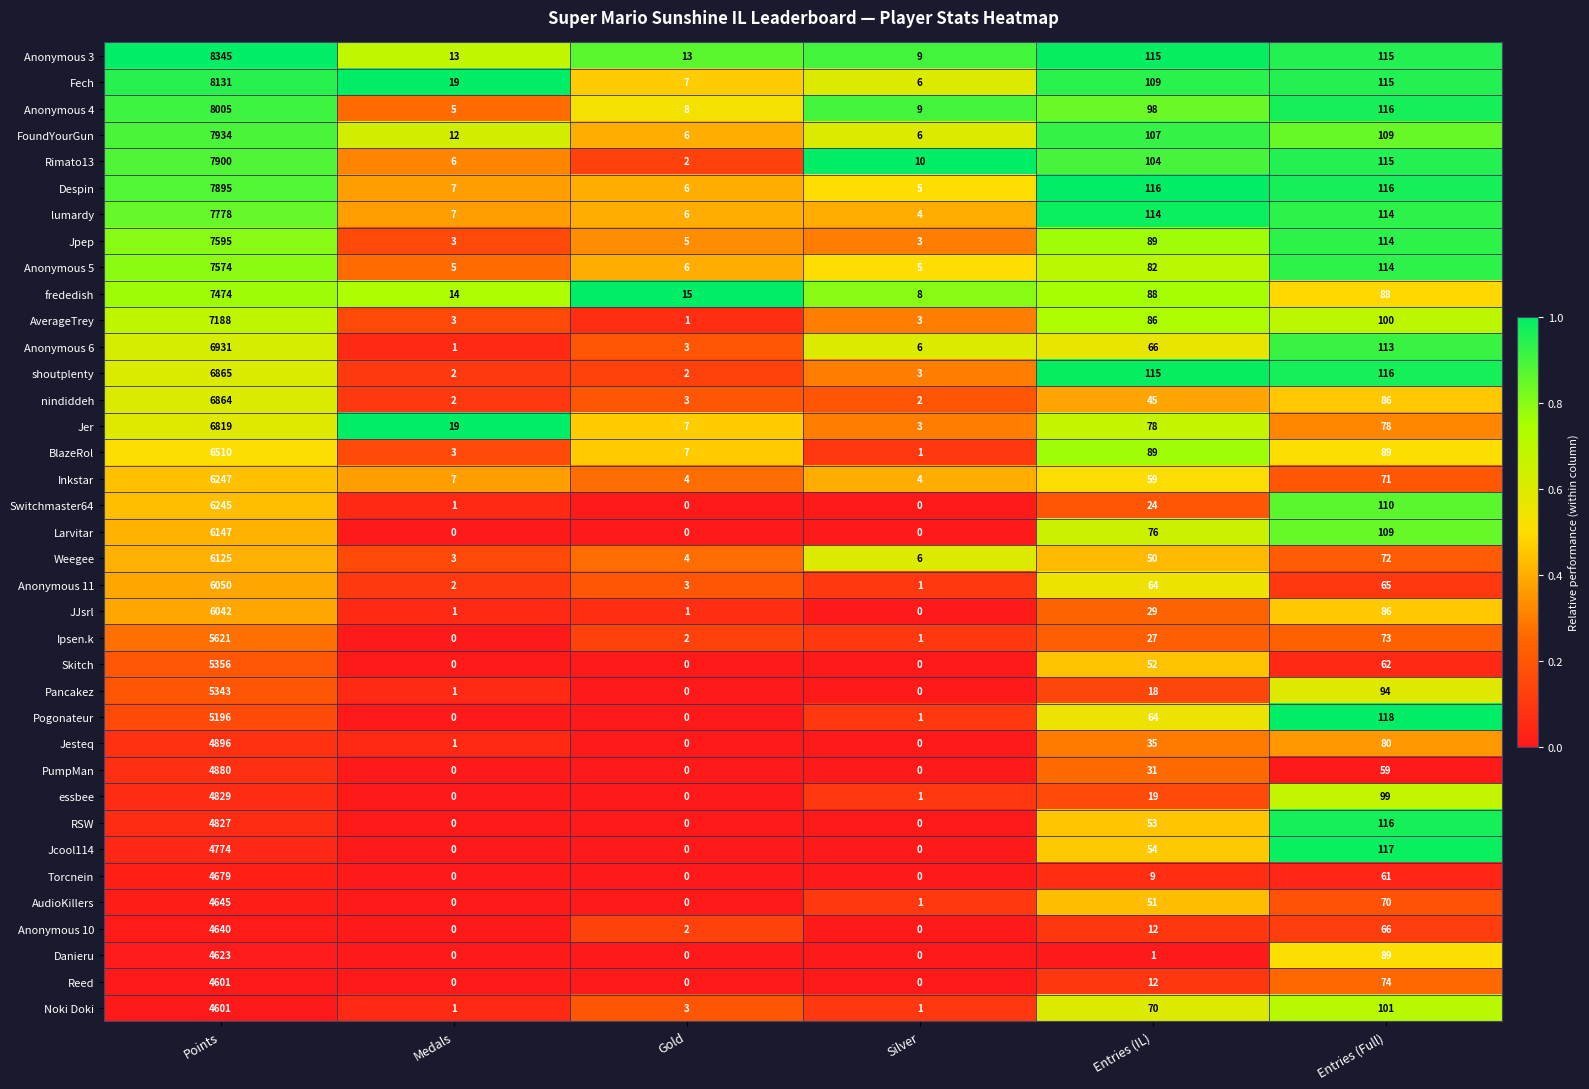

Is it true that Despin equals 3 at Silver?

False